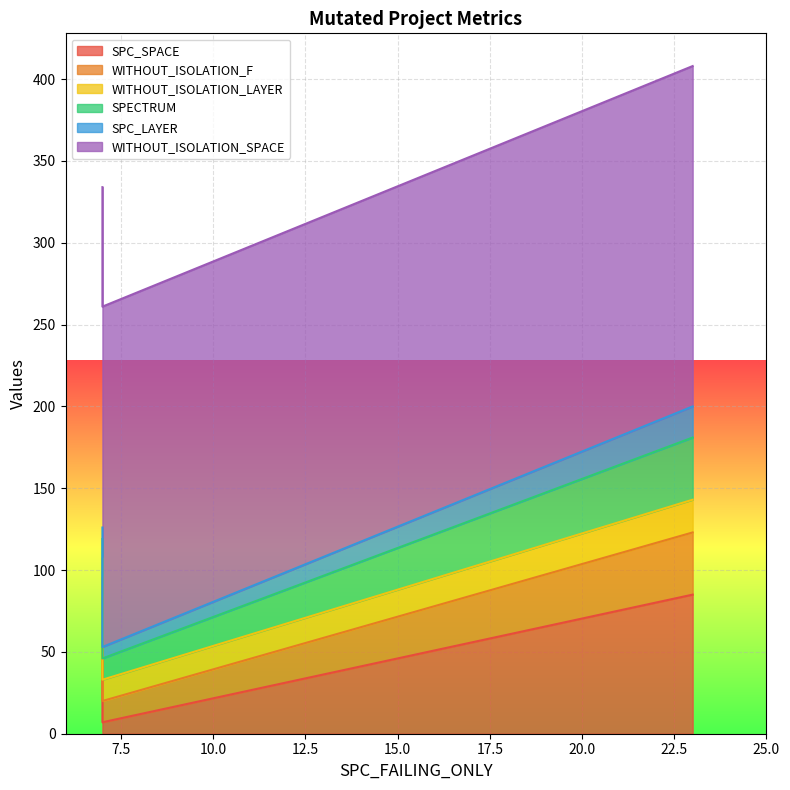

Read the WITHOUT_ISOLATION_F value at 7, to the nearest 5.

10